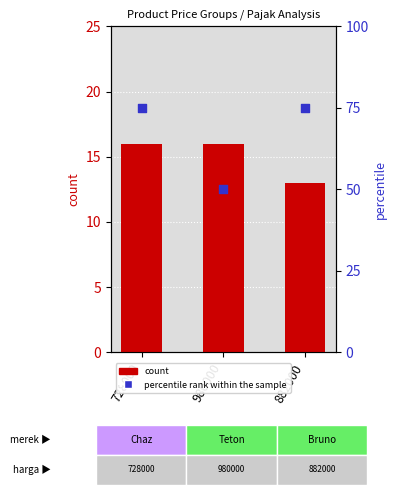

What are all the series names shown in the legend?

count, percentile rank within the sample